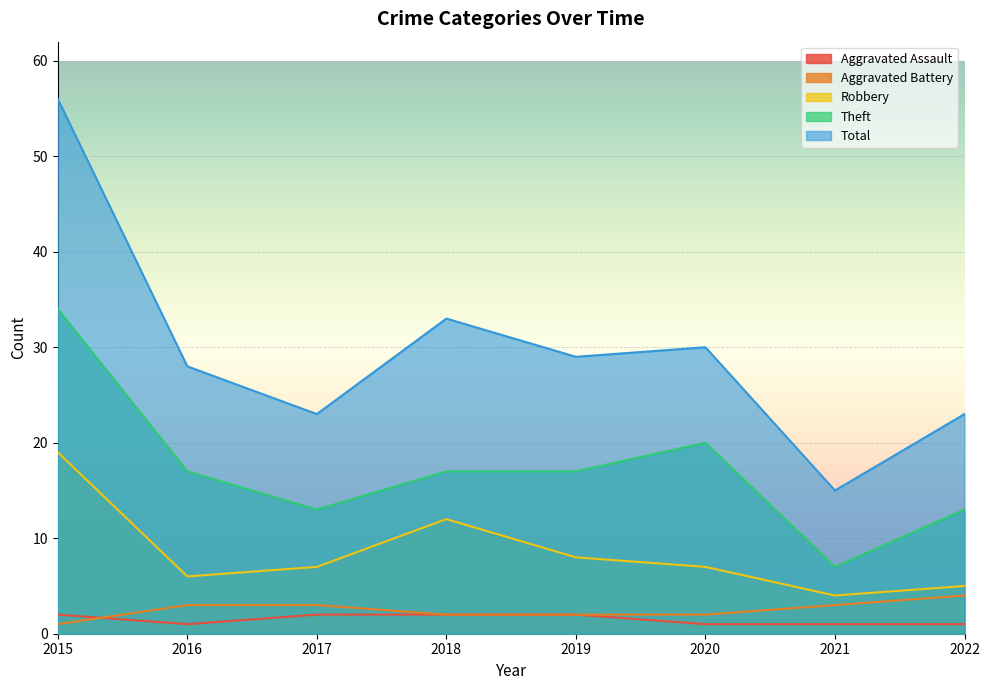

What is the total value across all series at 2016?

55